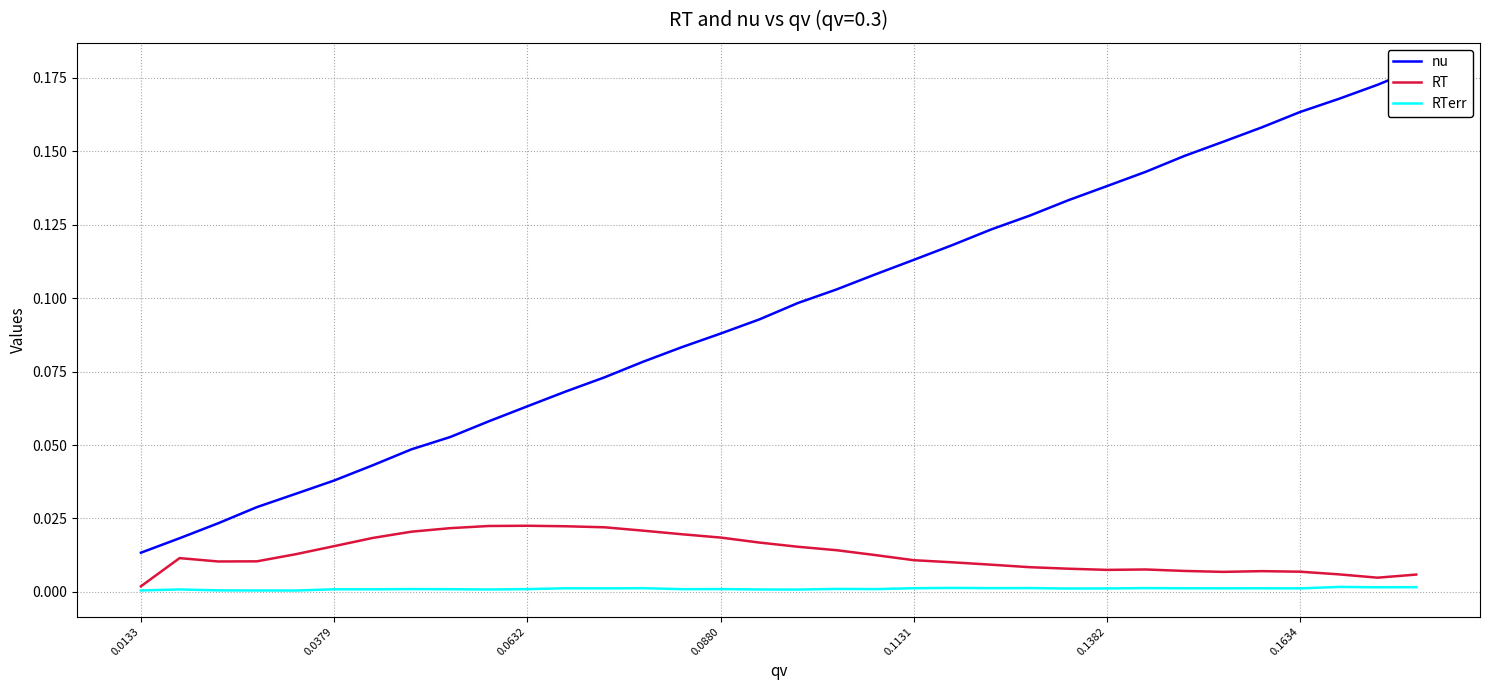

What are all the series names shown in the legend?

nu, RT, RTerr